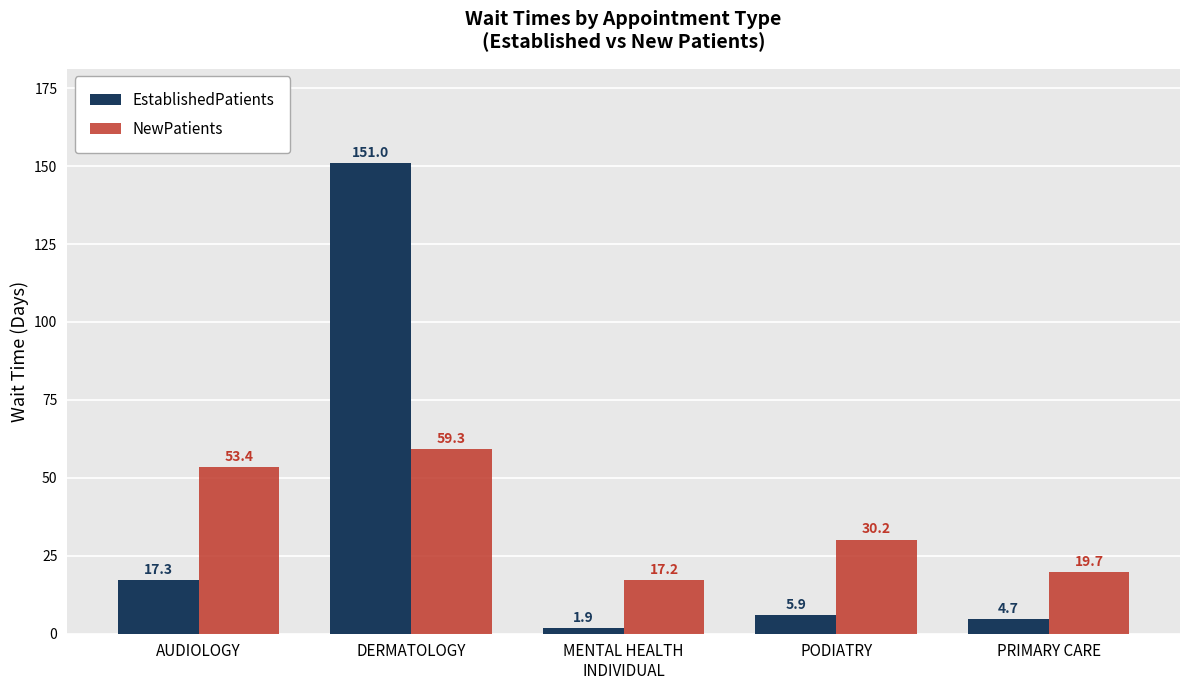

List the labels in order of EstablishedPatients value, smallest first.

MENTAL HEALTH
INDIVIDUAL, PRIMARY CARE, PODIATRY, AUDIOLOGY, DERMATOLOGY